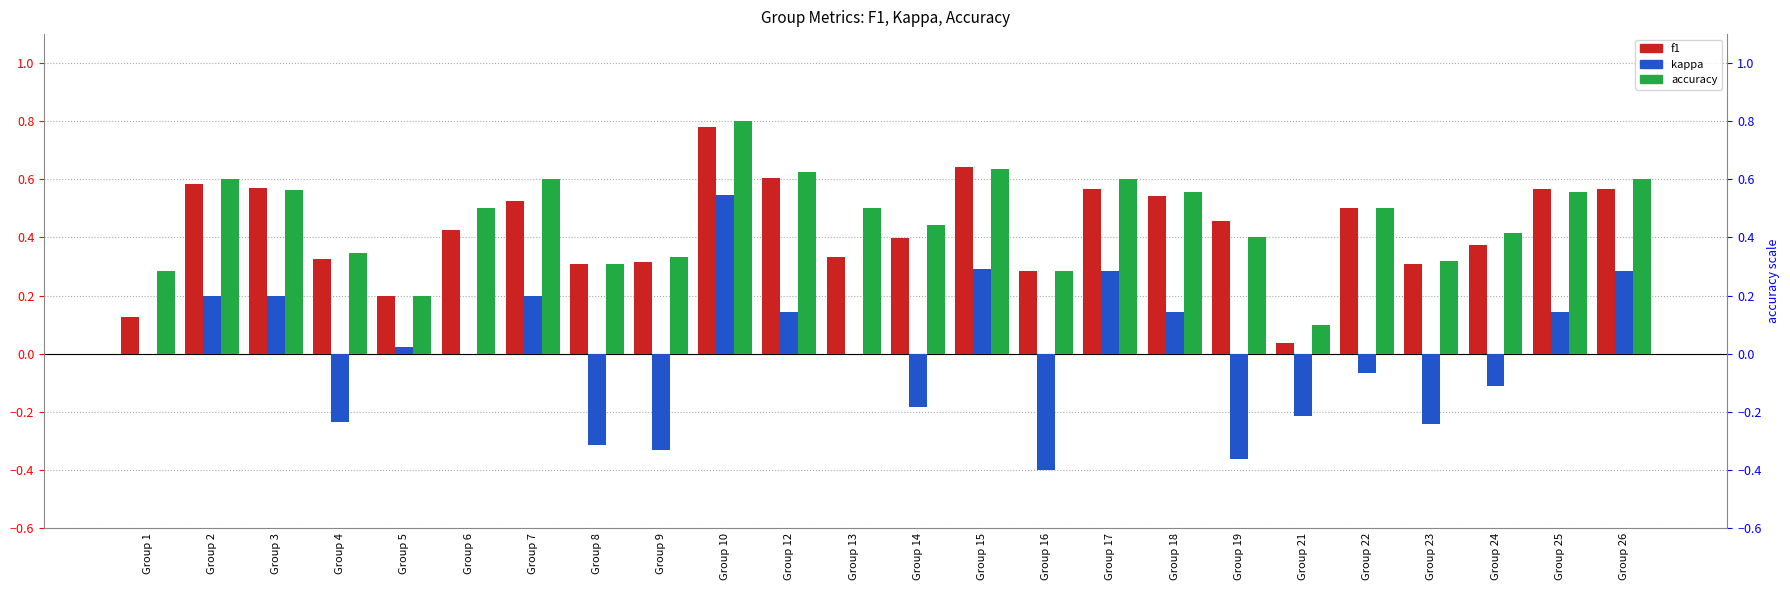

What is the average value of the accuracy series?

0.5